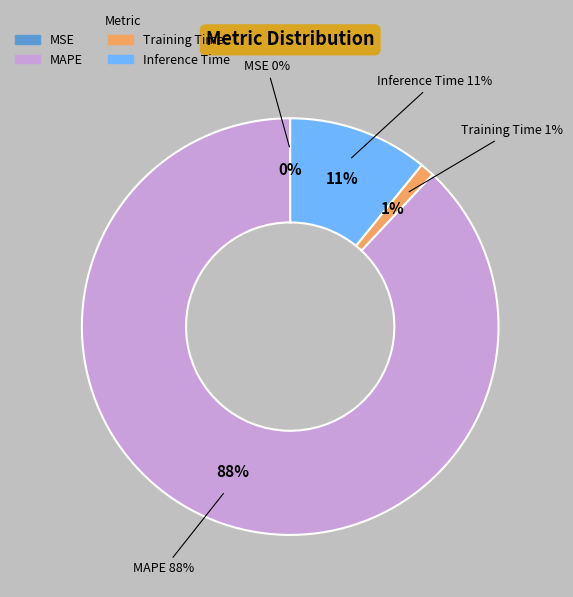

What is the change in value from MAPE to Inference Time?

-7.7